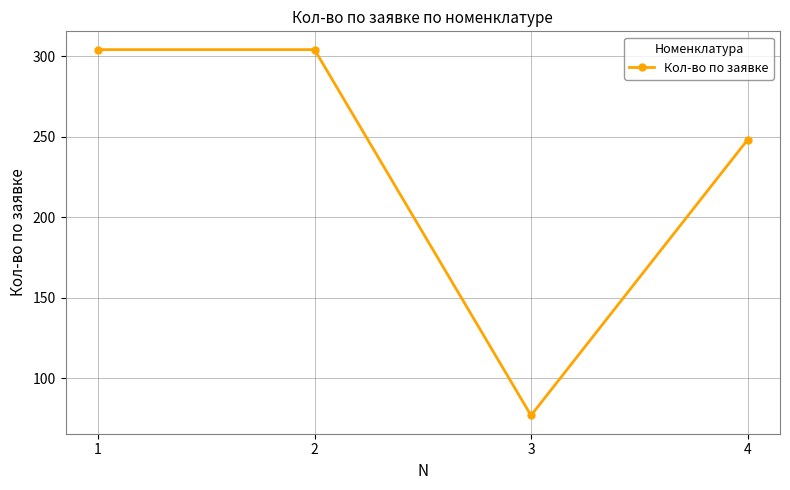

What is the ratio of the value at 4 to the value at 1?

0.8